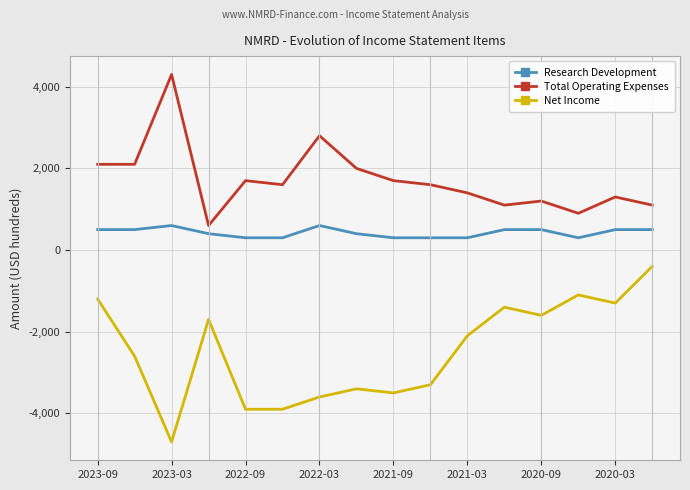

Which series has the largest total across all categories?

Total Operating Expenses